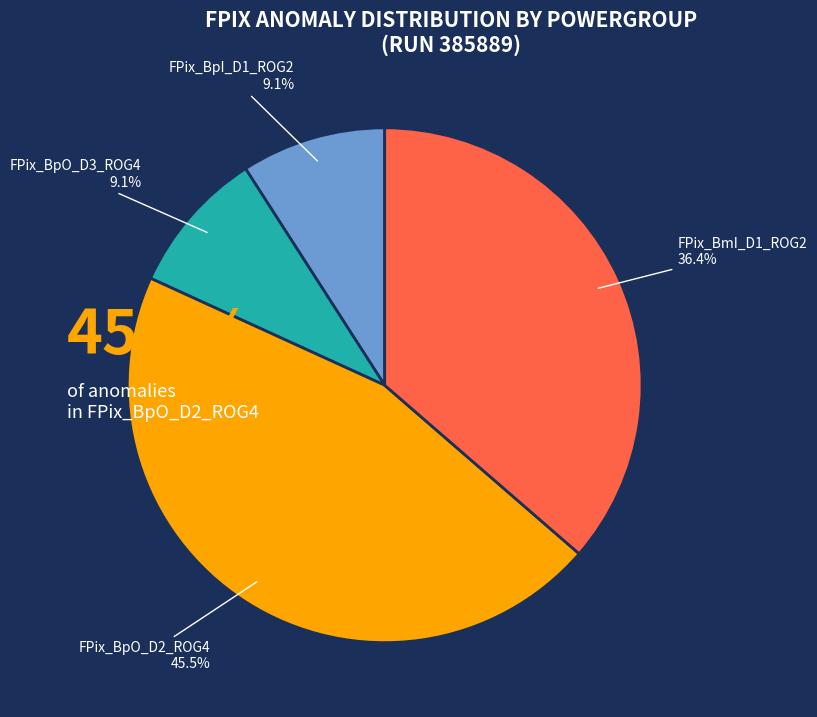

Approximately how many times larger is the value at FPix_BpO_D2_ROG4 compared to FPix_BpI_D1_ROG2?

5.0